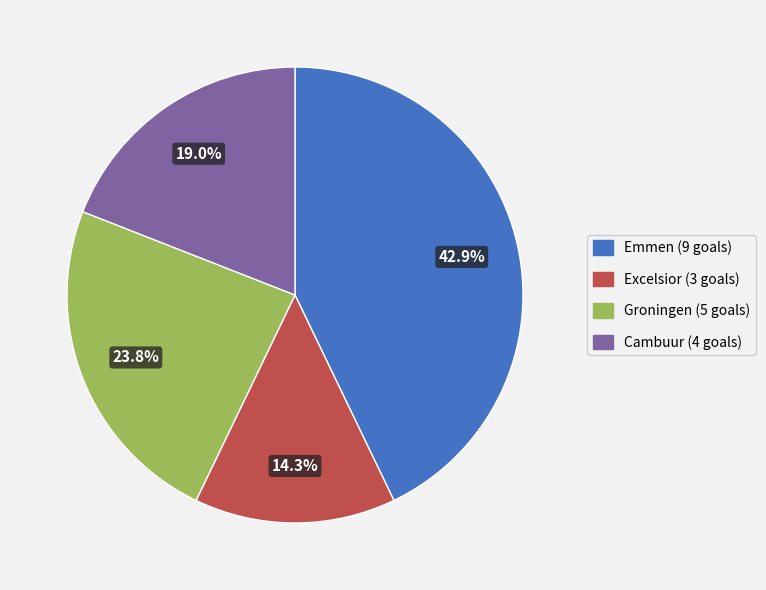

Which category has the biggest portion of the pie?

Emmen